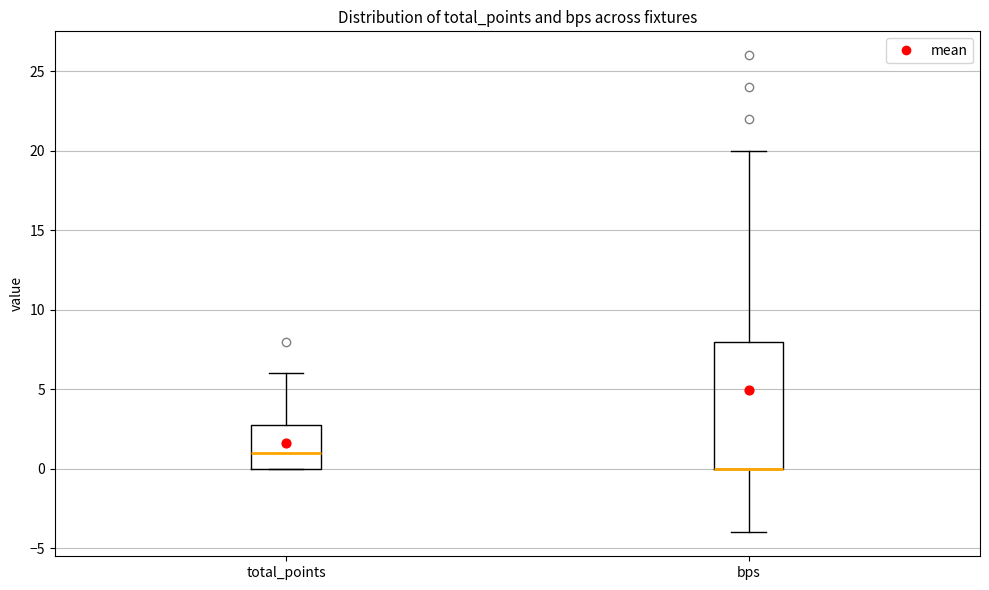

Reading left to right, read every box against the y-axis: the position of its median line, the range the box covers, and the ends of its whiskers. The values are not printed on the chart, so give them approximately, as read against the axis.

total_points: median 1, box 0 to 3, whiskers 0 to 6
bps: median 0 (drawn on the box's lower edge), box 0 to 8, whiskers -4 to 20